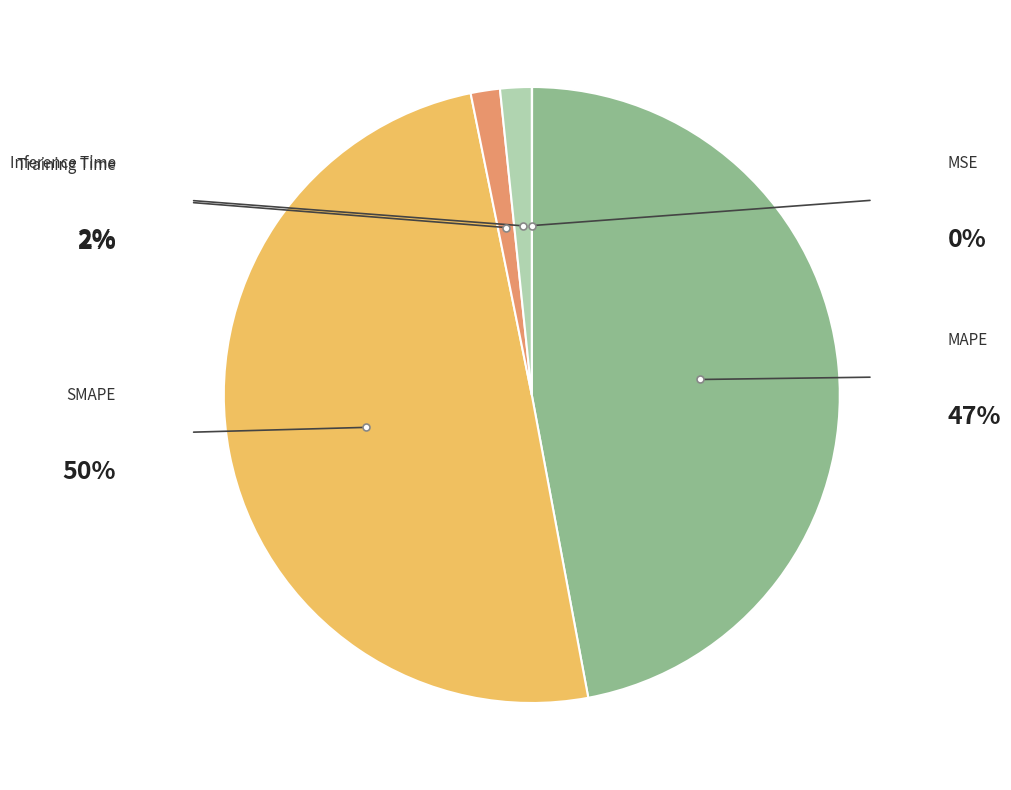

Which category has the smallest portion of the pie?

MSE